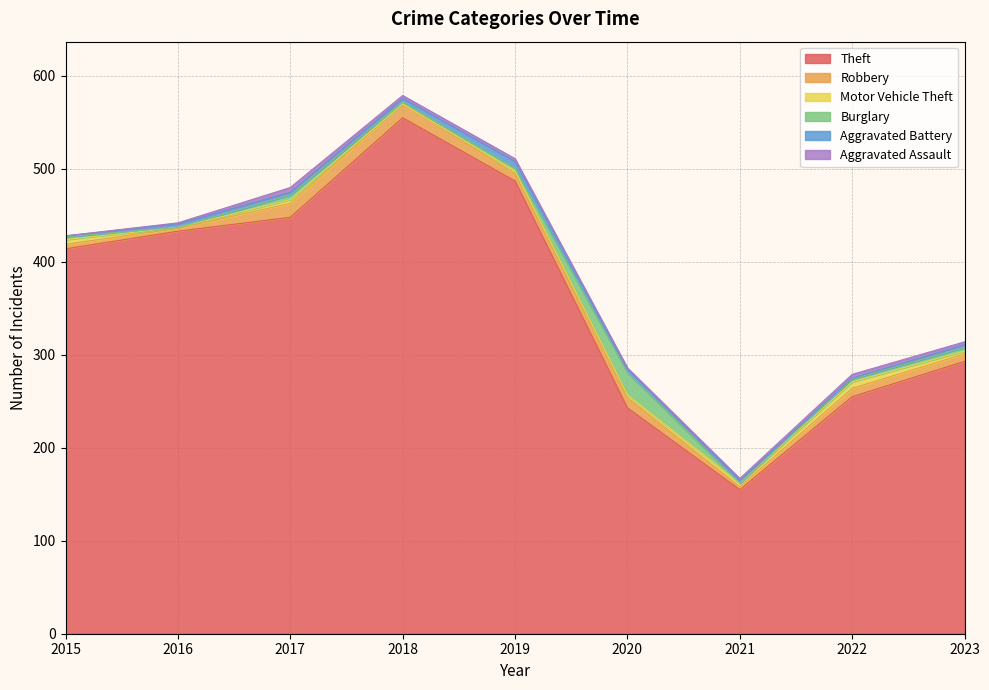

What is the highest value of the Theft series?

555